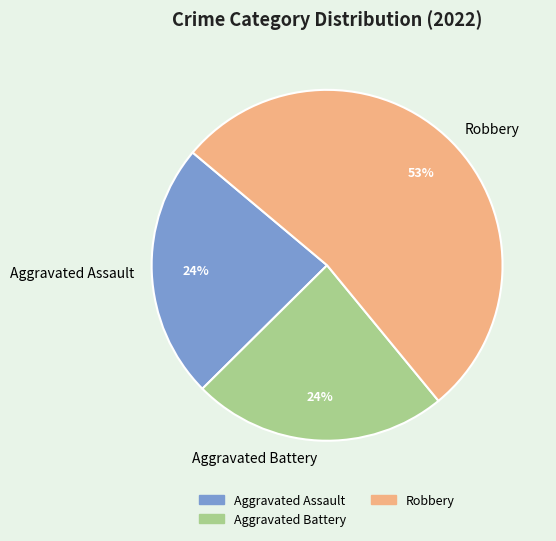

Is Robbery the majority of the pie?

Yes